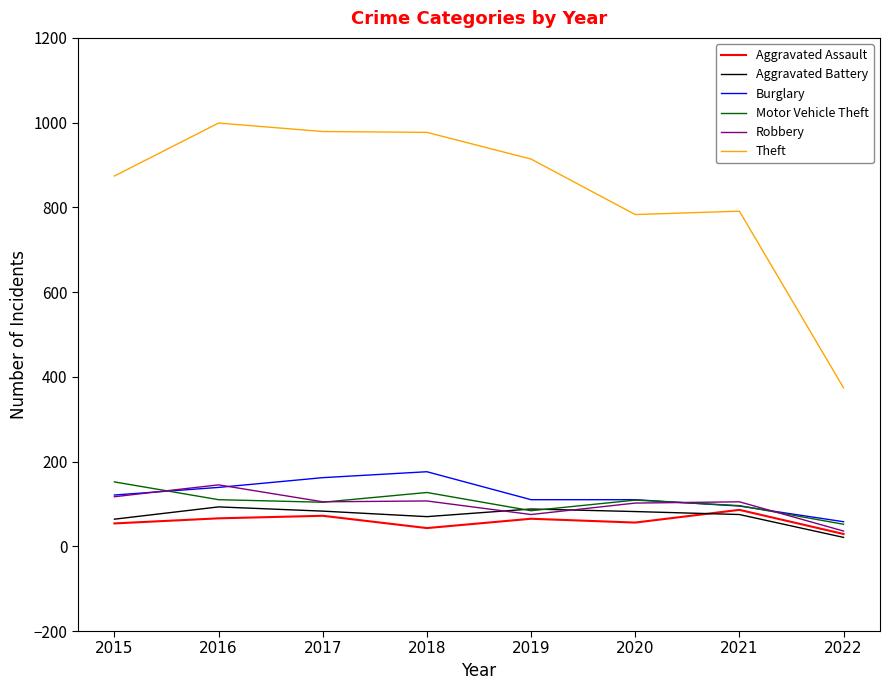

What are all the series names shown in the legend?

Aggravated Assault, Aggravated Battery, Burglary, Motor Vehicle Theft, Robbery, Theft